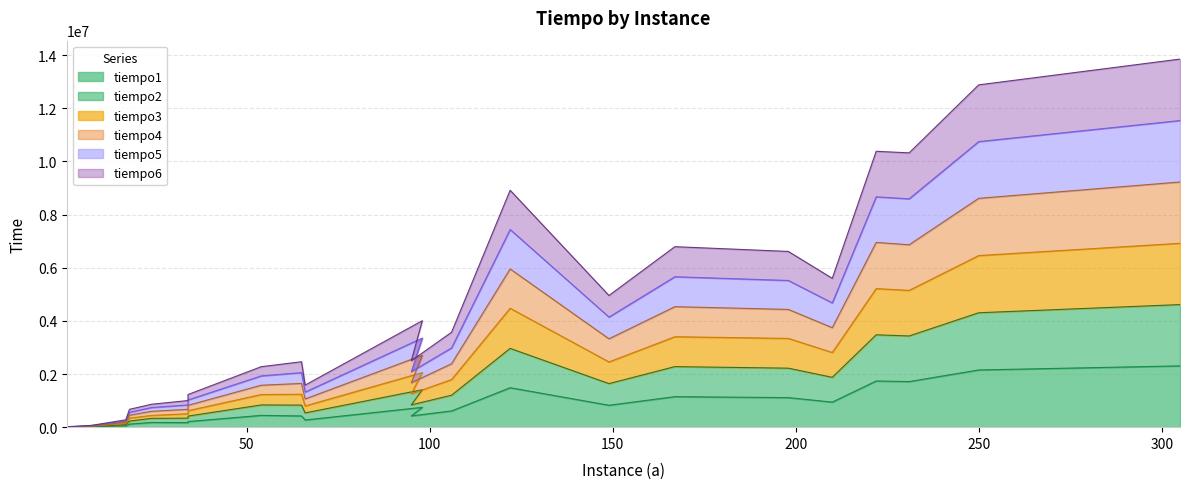

Which has a higher value, 66 or 7?

66